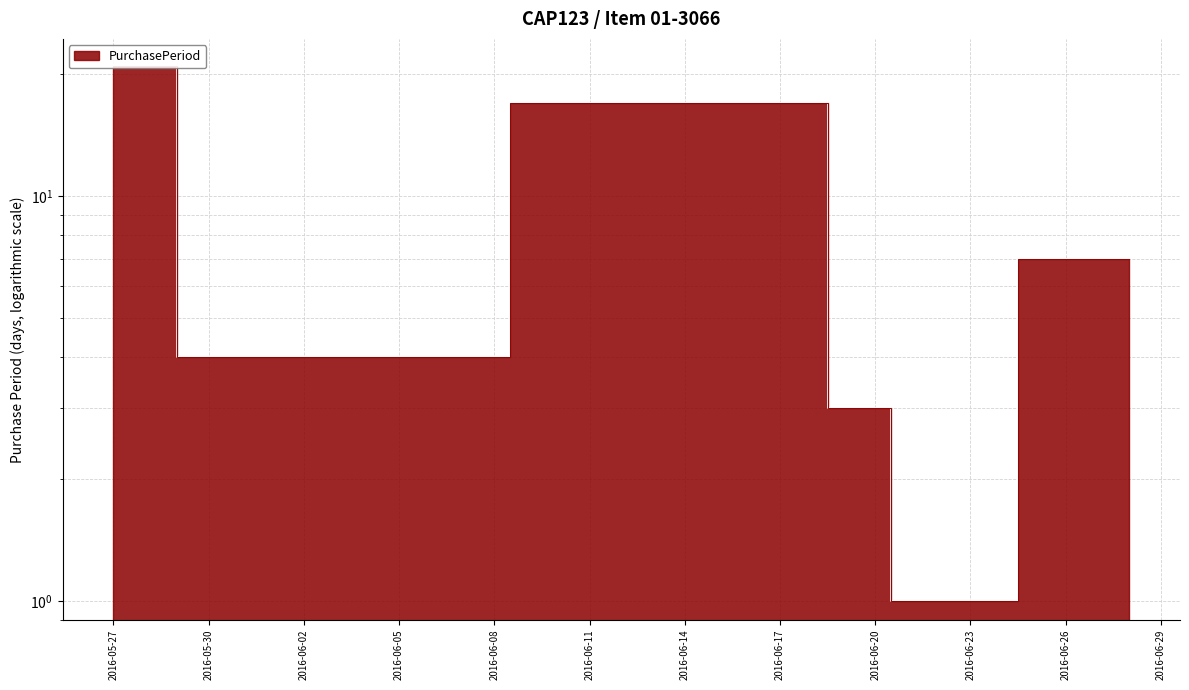

At which label does the data first exceed 7?

2016-05-27